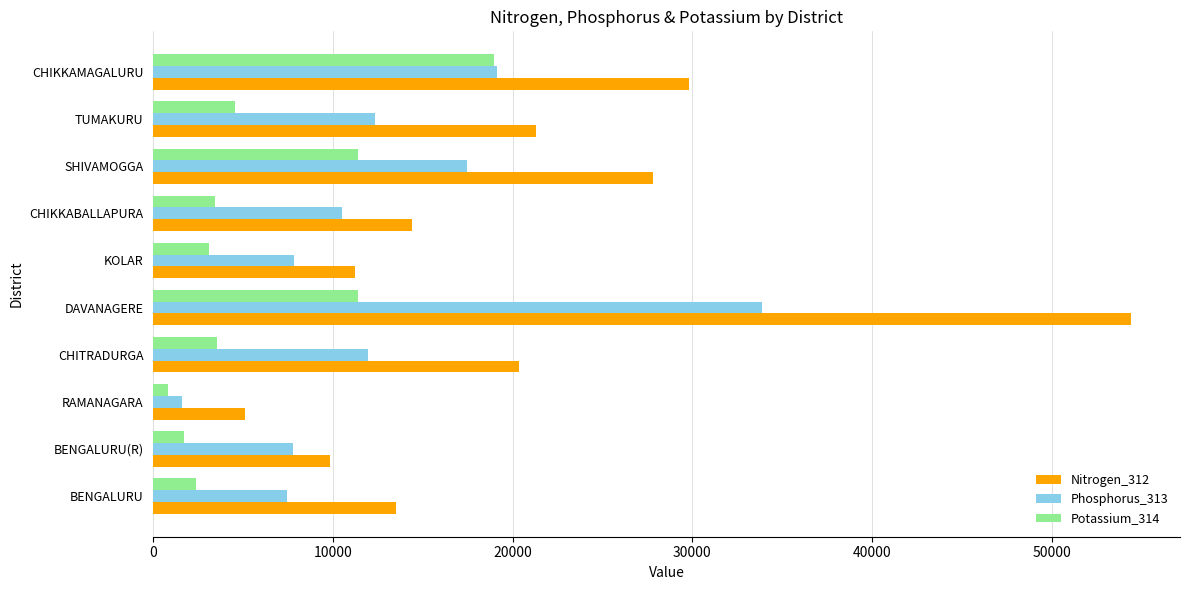

What are all the series names shown in the legend?

Nitrogen_312, Phosphorus_313, Potassium_314